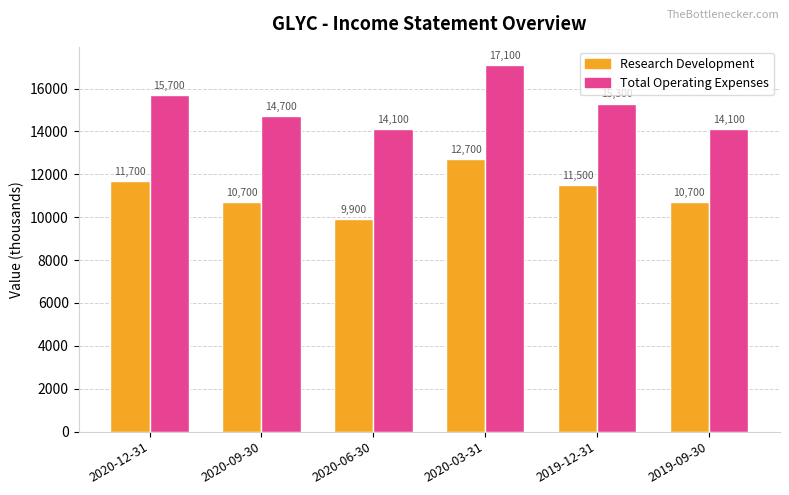

What is the sum of the Total Operating Expenses values at 2020-03-31 and 2020-06-30?

31200